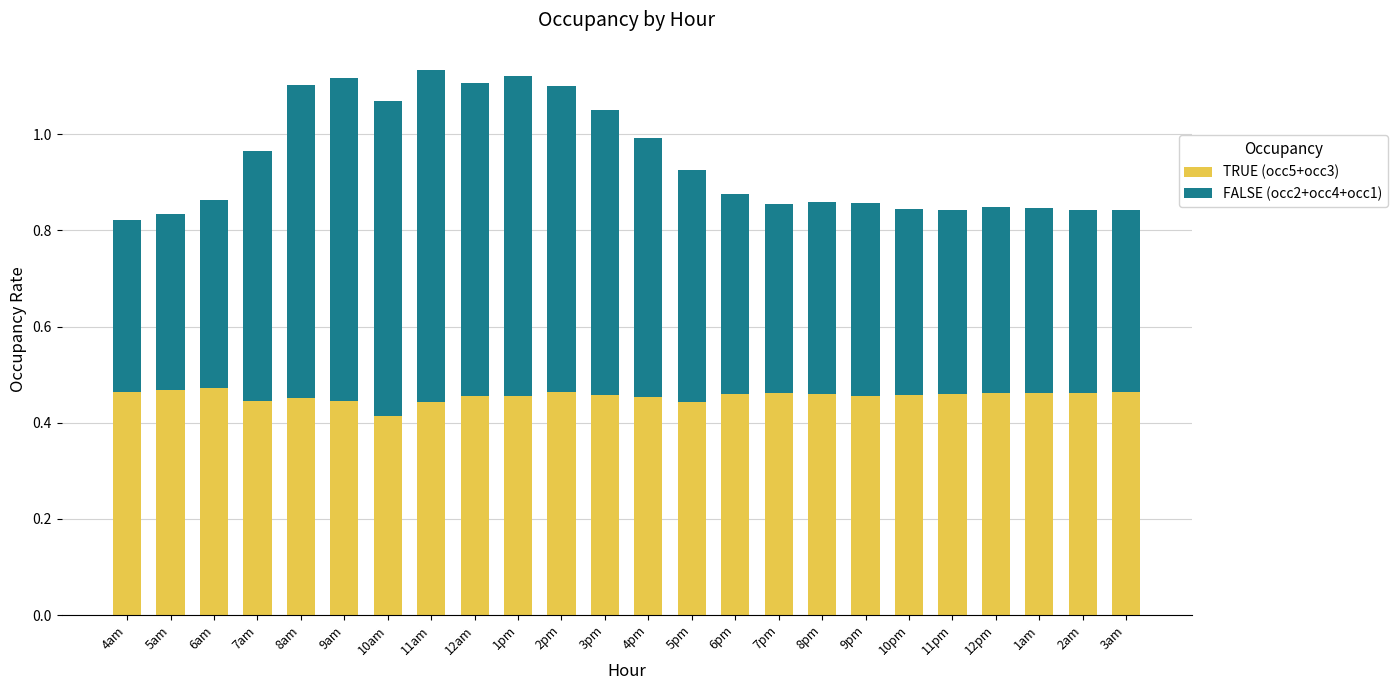

Count the number of data series in this chart.

2